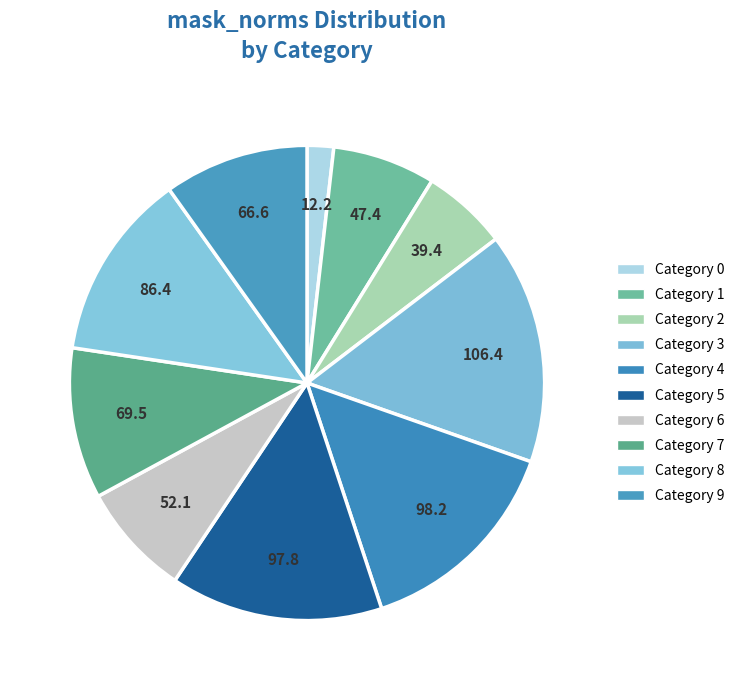

Rank the categories by value from highest to lowest.

3, 4, 5, 8, 7, 9, 6, 1, 2, 0